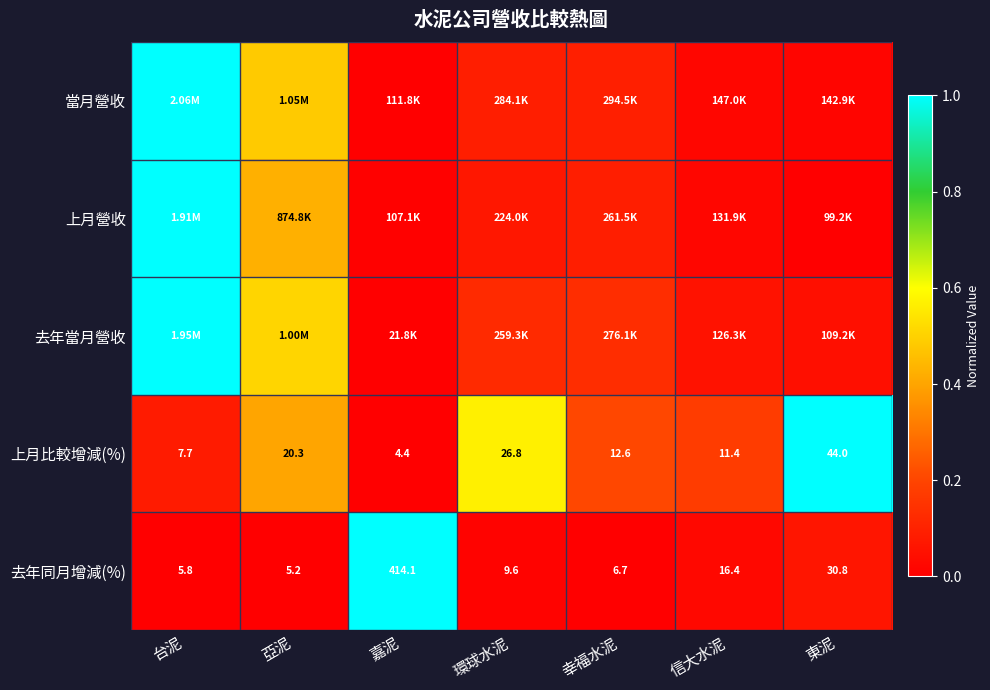

List the labels in order of 上月比較增減(%) value, largest first.

東泥, 環球水泥, 亞泥, 幸福水泥, 信大水泥, 台泥, 嘉泥